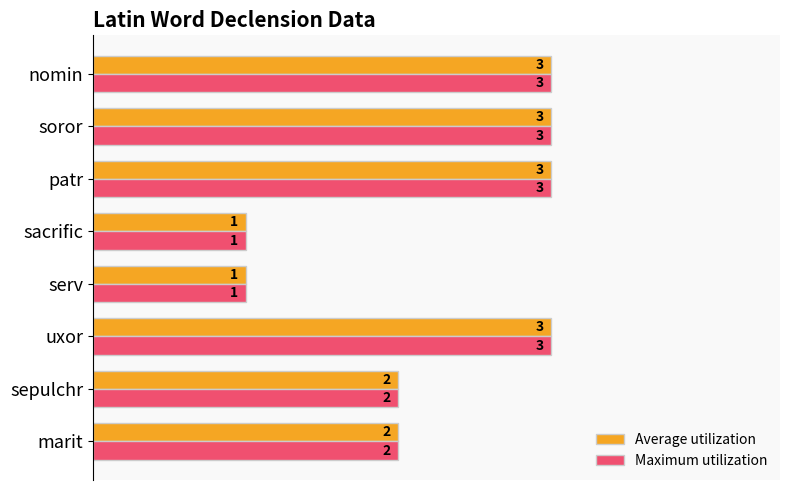

What is the greatest value displayed?

3